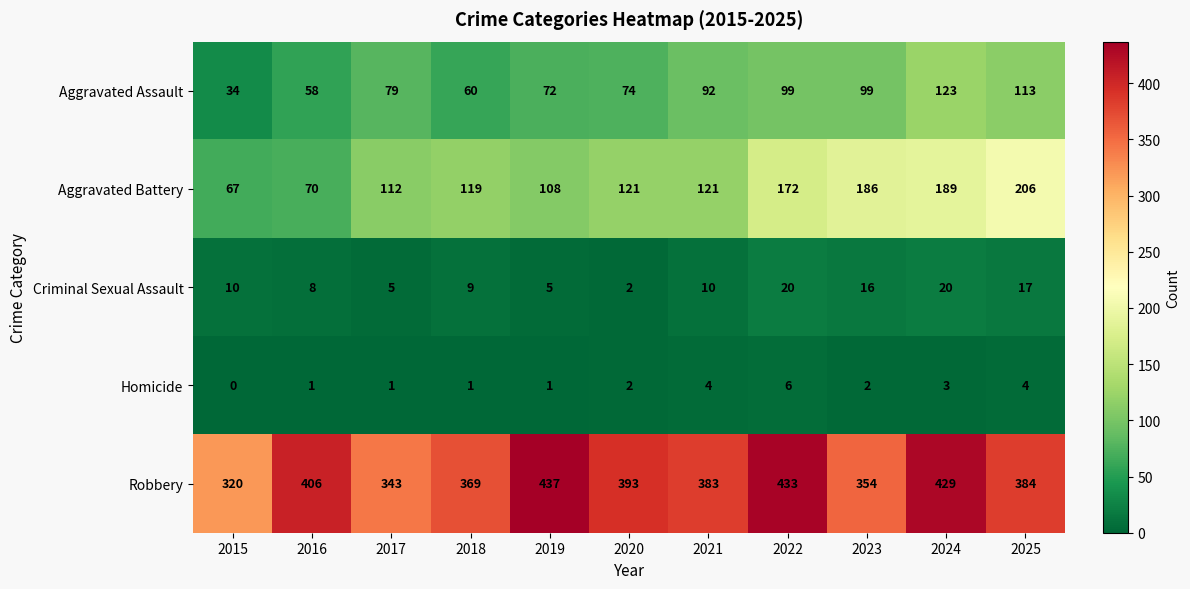

Which category has the highest value across all series?

2019